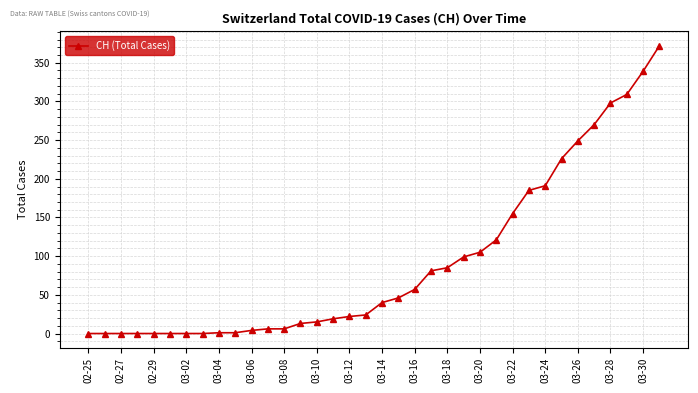

What is the difference between the maximum and minimum values?

372